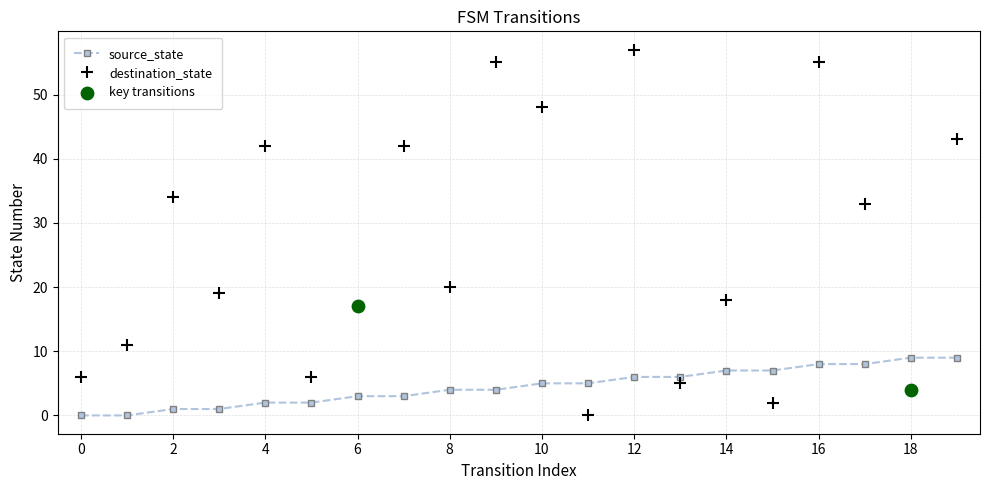

Which series has the largest range (max minus min)?

destination_state